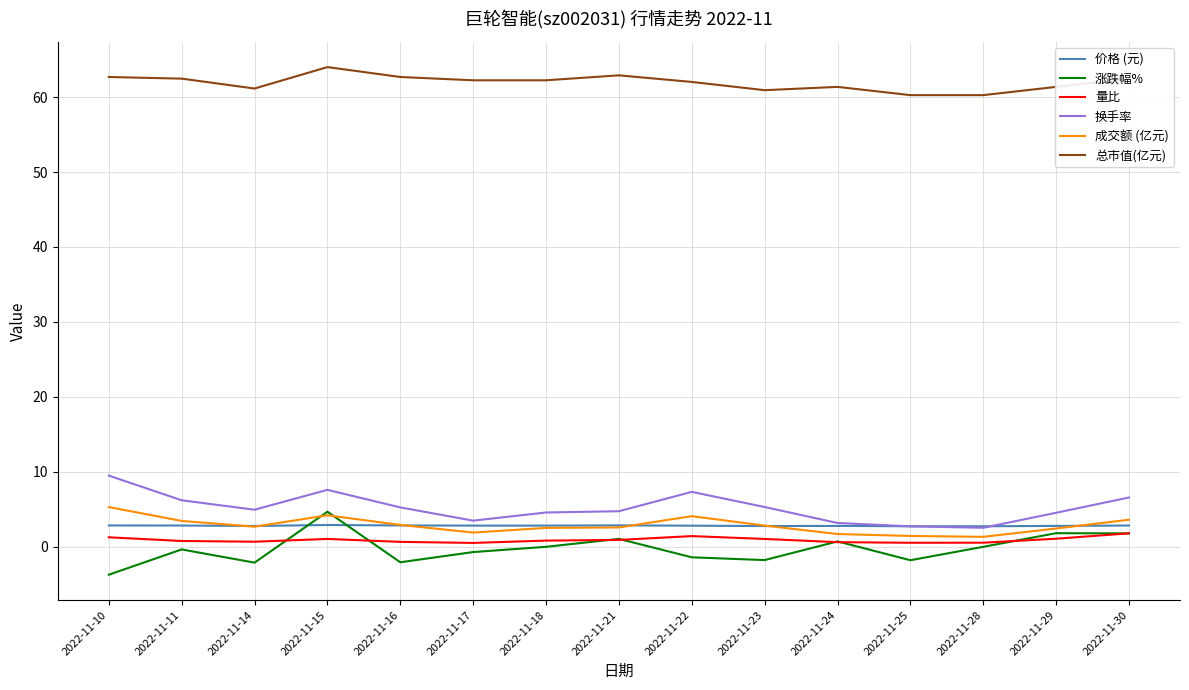

What is the total value across all series at 2022-11-28?

67.4